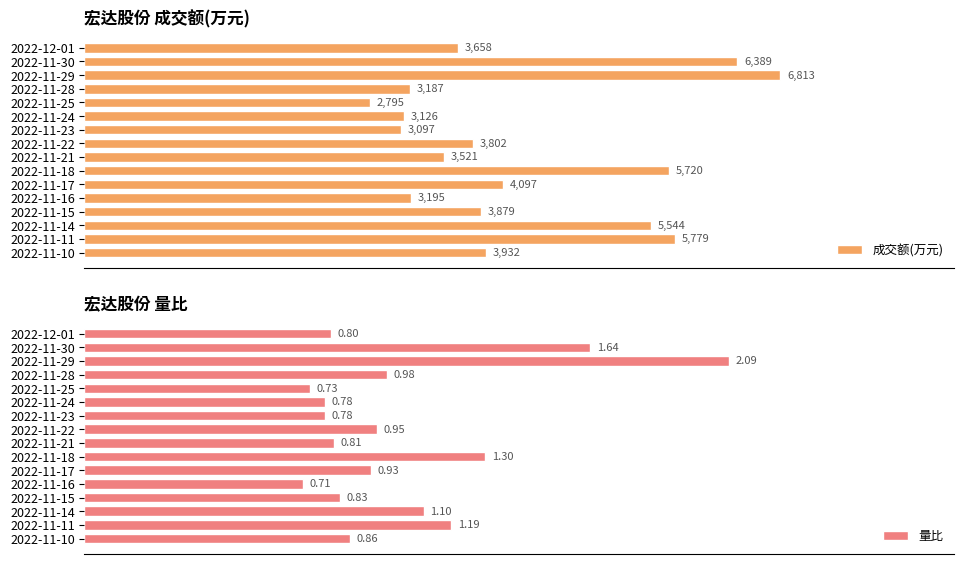

Does the chart contain stacked bars?

No